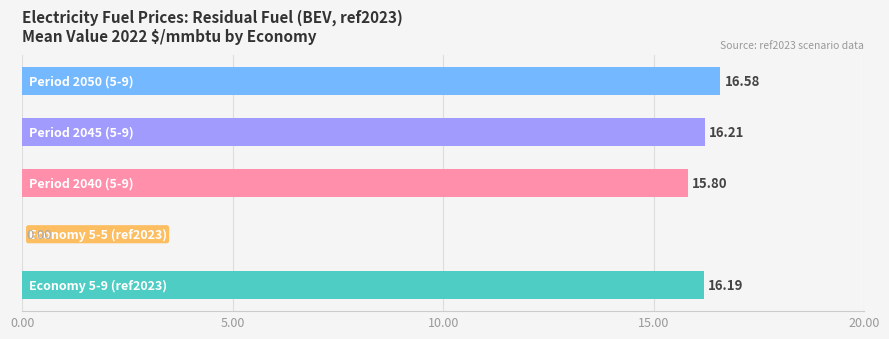

What is the sum of all values?

64.8